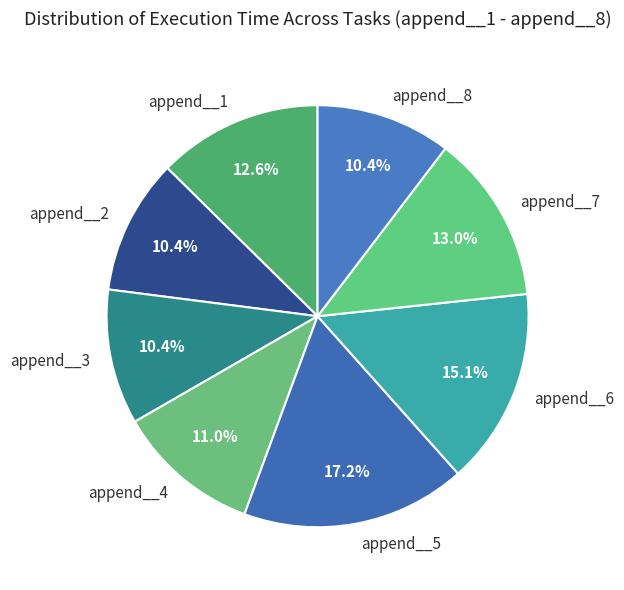

Which category has the biggest portion of the pie?

append__5